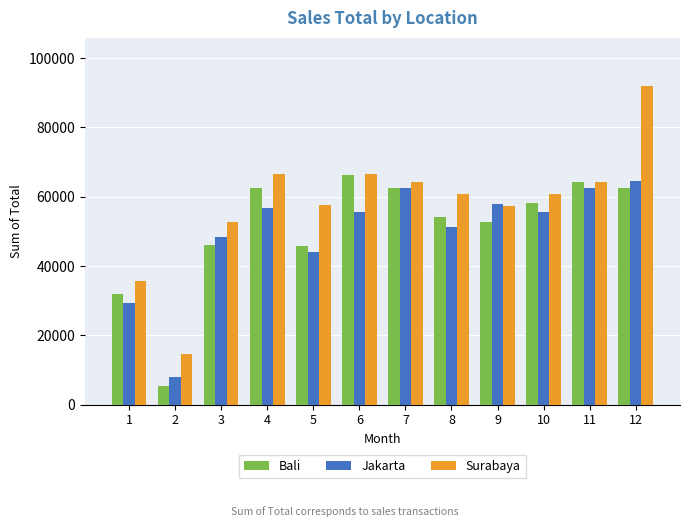

What is the sum of the Bali values at 4 and 1?

94543.8